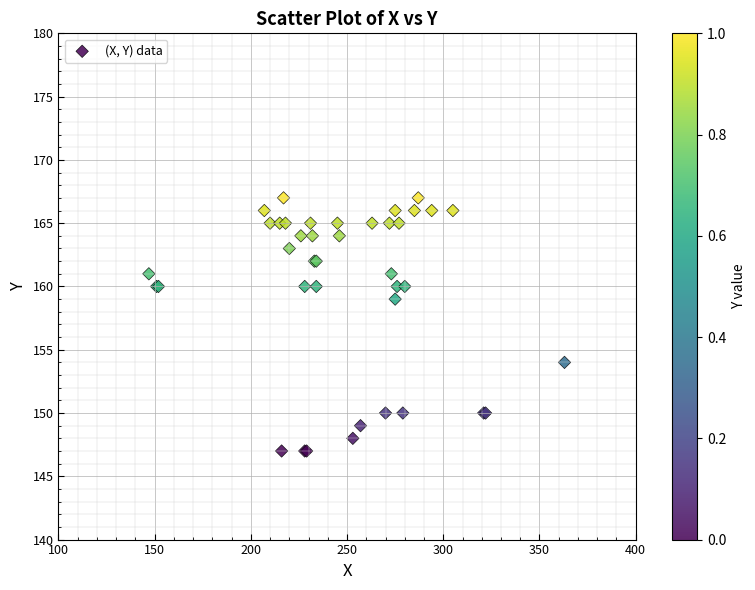

What Y value in the scatter plot is closest to 157?

159